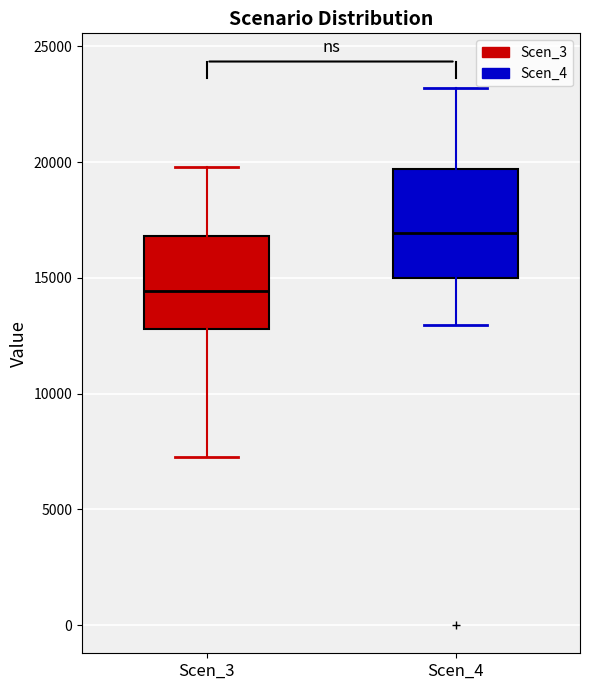

Which box is the tallest, from its lower edge to its upper edge?

Scen_4